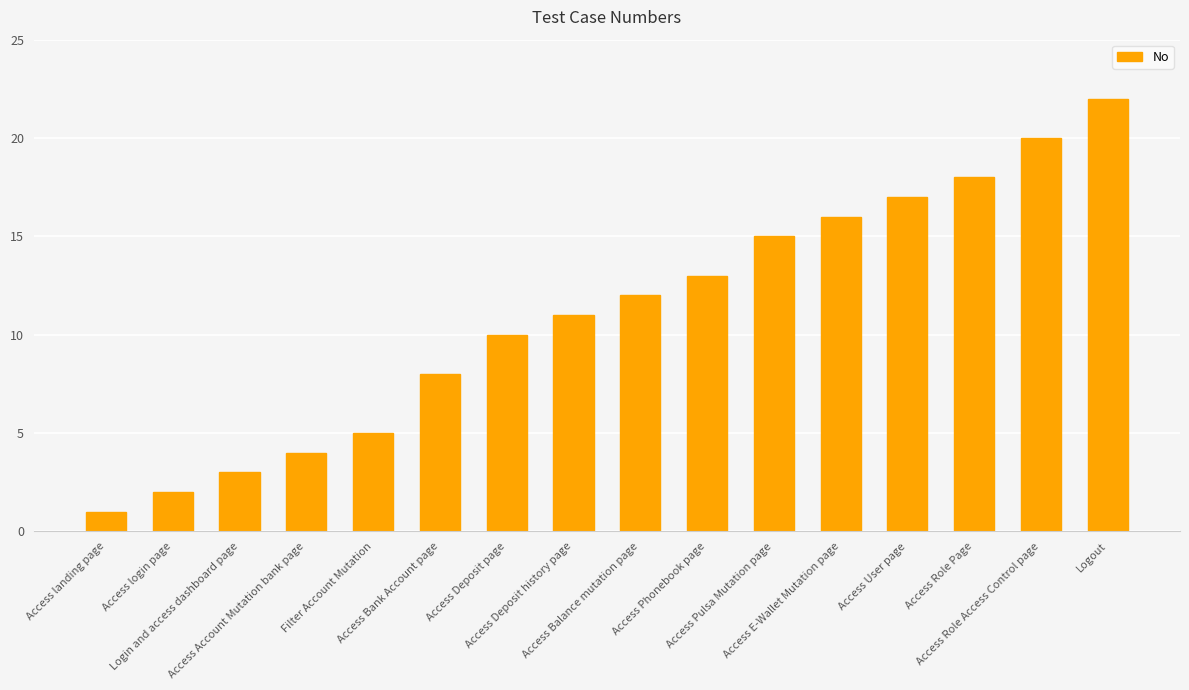

What is the difference between the second highest and minimum values?

19